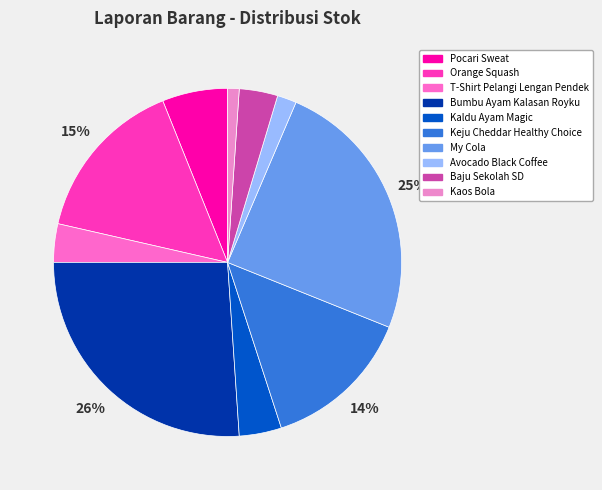

What portion of the pie excludes Orange Squash?

84.6%